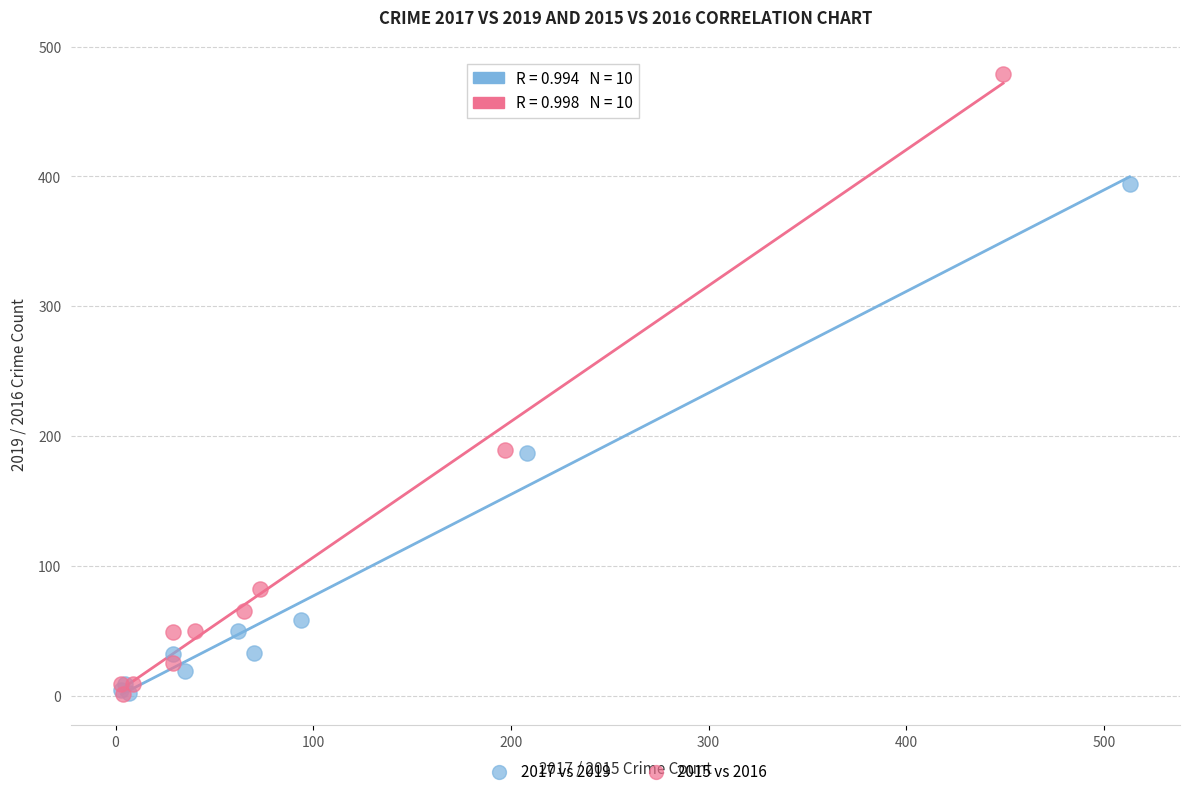

What are all the series names shown in the legend?

2017 vs 2019, 2015 vs 2016